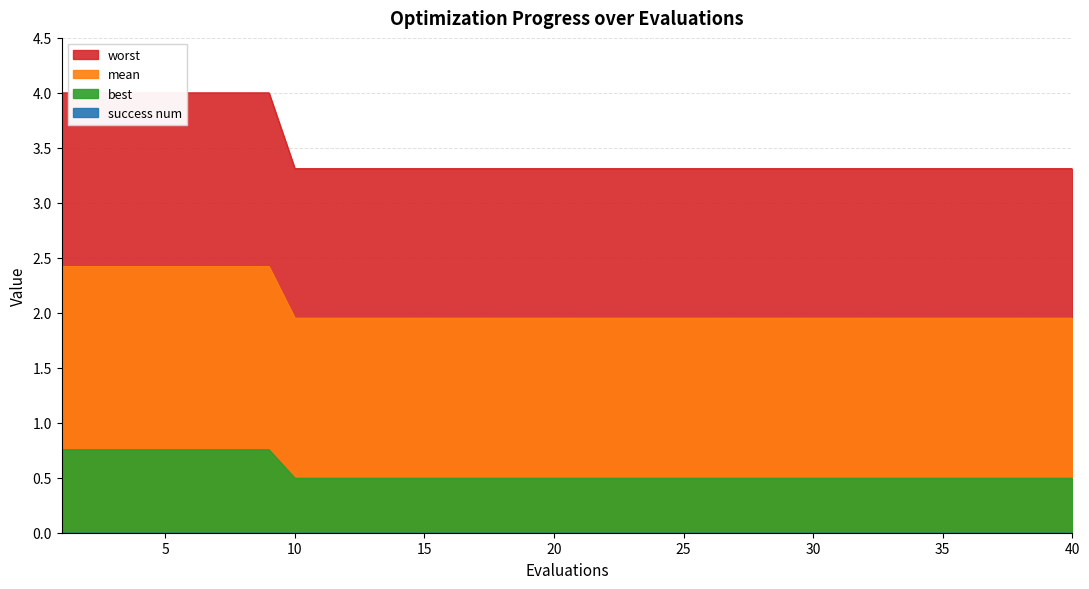

True or false: best and worst cross at least once.

False